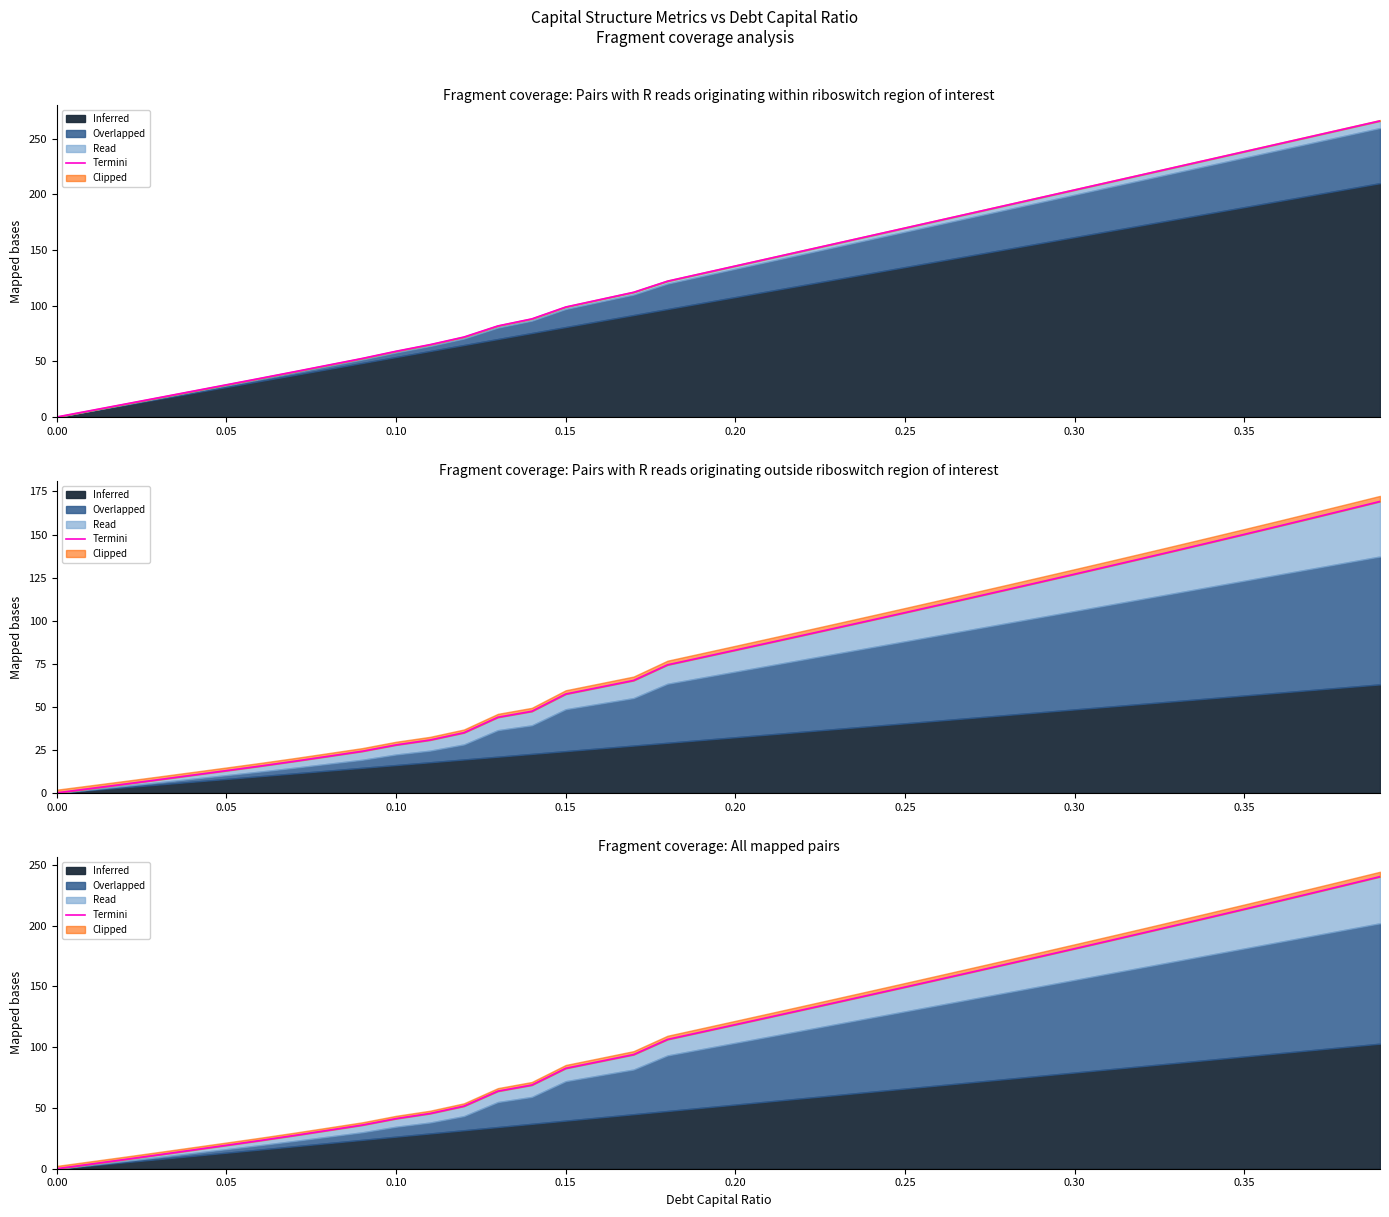

What is the value of the 17th point from the left?

88.2